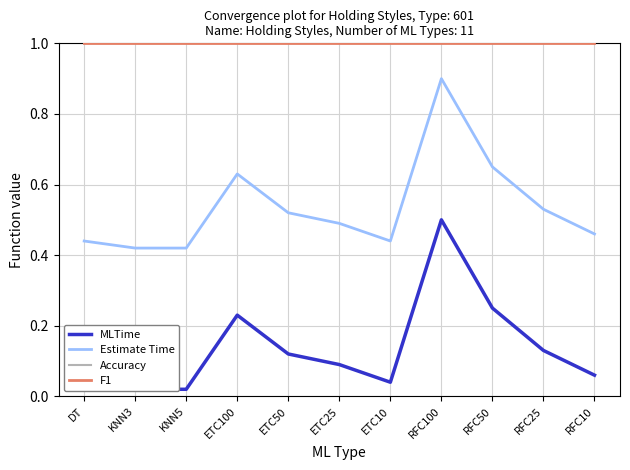

Reading left to right, transcribe all the data shown in this chart.

MLTime: 0.0	0.0	0.0	0.2	0.1	0.1	0.0	0.5	0.2	0.1	0.1
Estimate Time: 0.4	0.4	0.4	0.6	0.5	0.5	0.4	0.9	0.7	0.5	0.5
Accuracy: 1.0	1.0	1.0	1.0	1.0	1.0	1.0	1.0	1.0	1.0	1.0
F1: 1.0	1.0	1.0	1.0	1.0	1.0	1.0	1.0	1.0	1.0	1.0